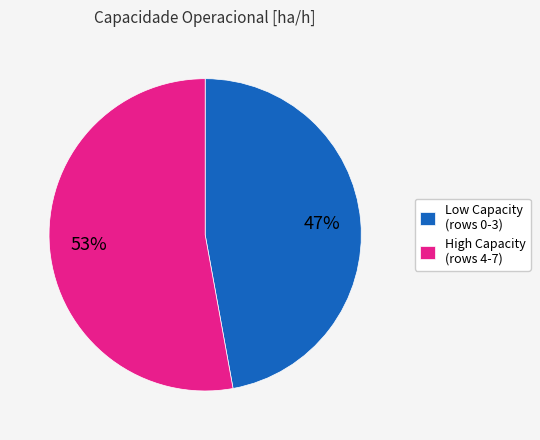

Do High Capacity (rows 4-7) and Low Capacity (rows 0-3) together represent more than half of the pie?

Yes